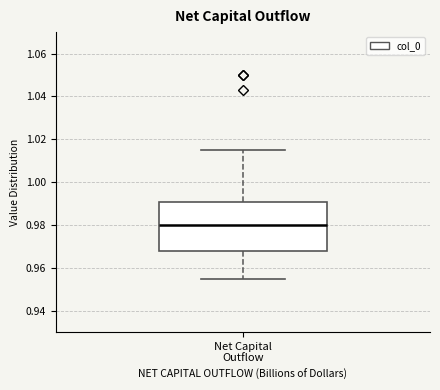

Transcribe this box plot: give where the median line is, the range the box spans, and where the two whiskers end, as read against the y-axis. The values are not printed on the chart, so give them approximately, as read against the axis.

median 0.980, box 0.968 to 0.990, whiskers 0.954 to 1.016